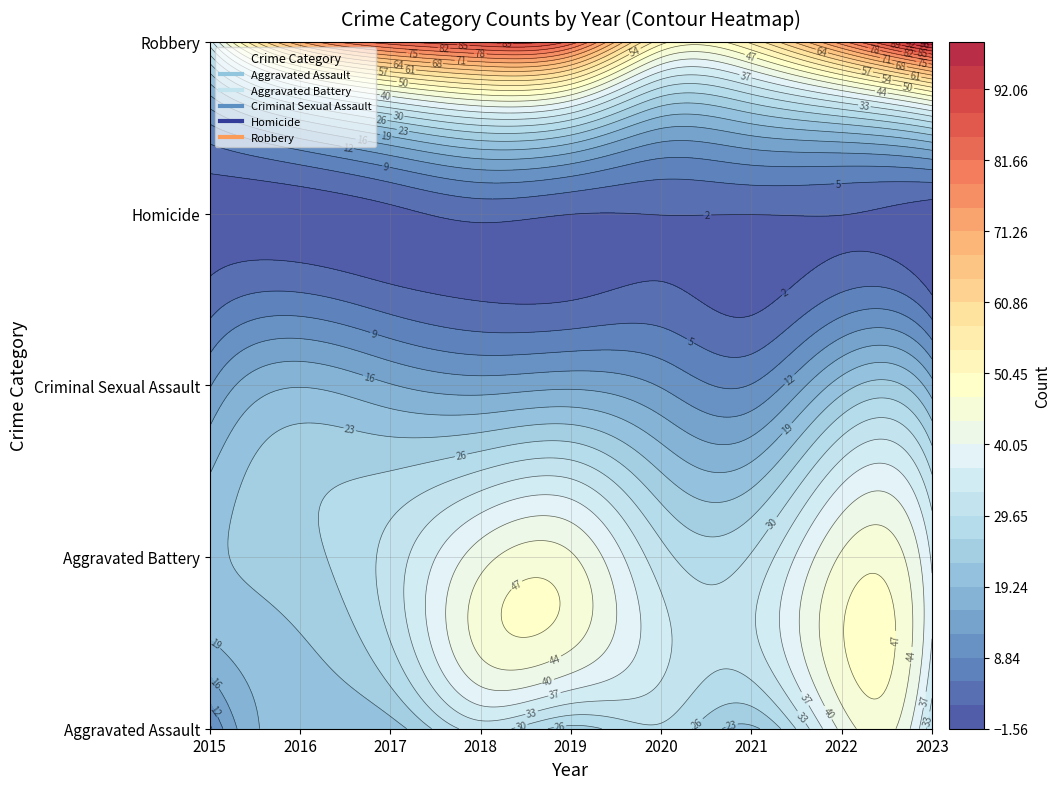

At how many categories does at least one series exceed 52?

7